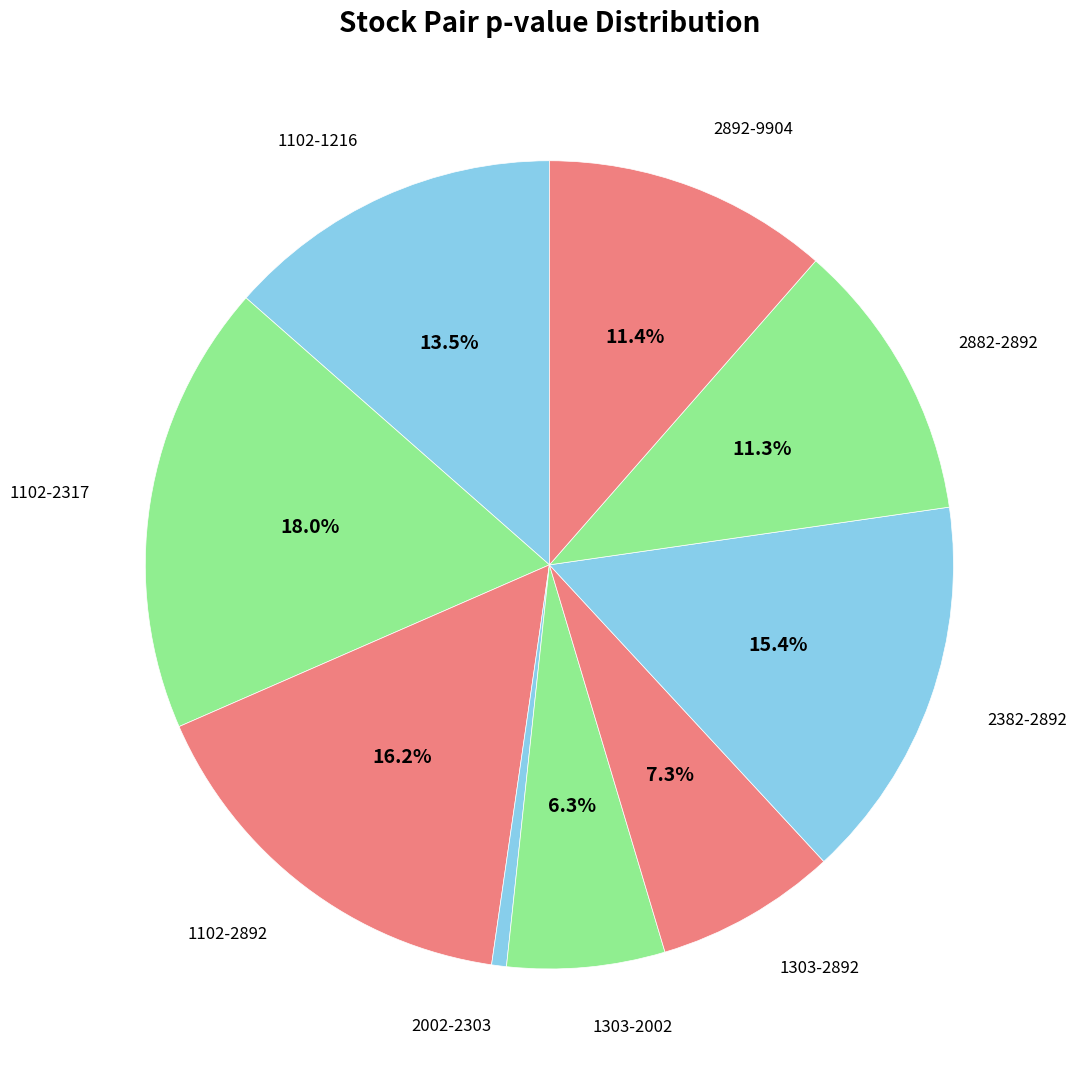

To the nearest percent, what is the combined percentage of 1102-1216 and 1303-2892?

21%